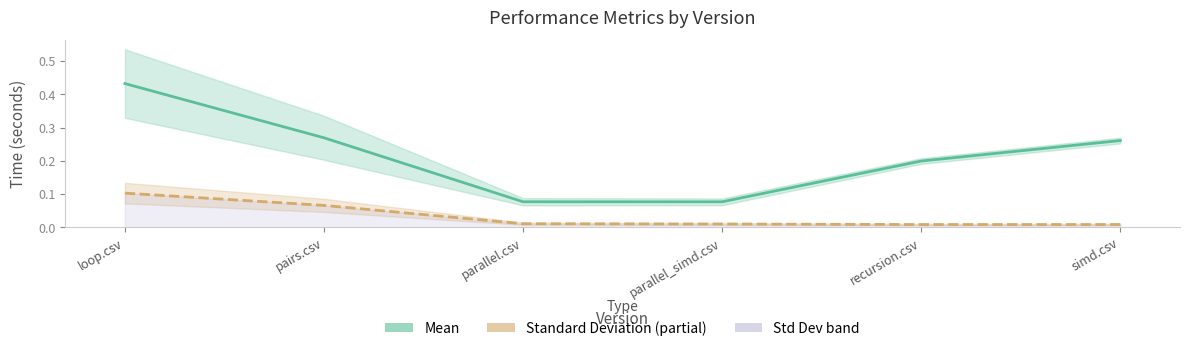

What is the spread (max minus min) of values at simd.csv?

0.3